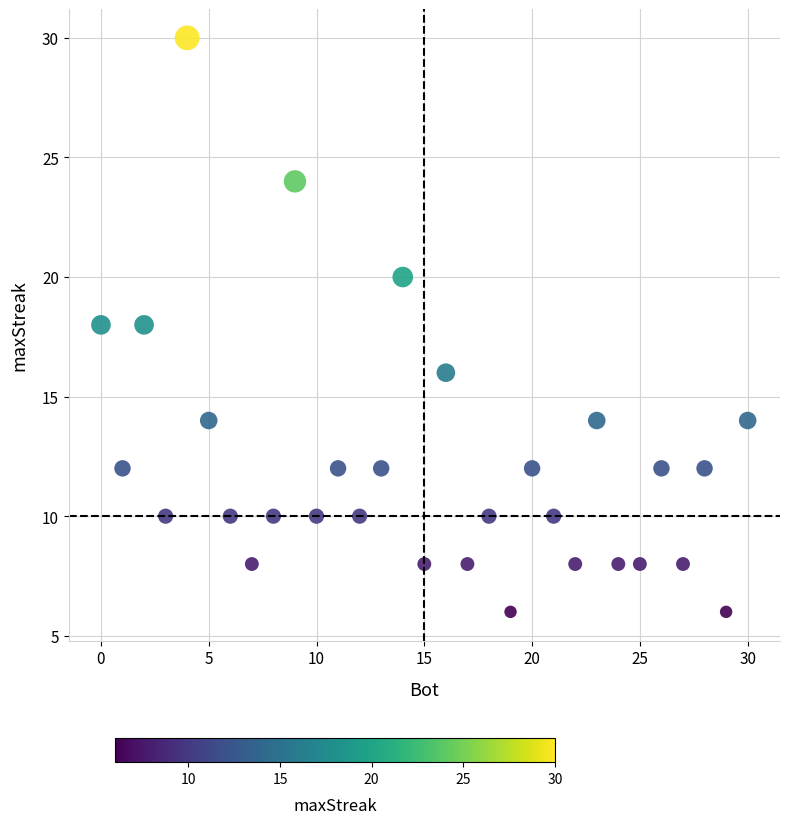

What is the range of Y values (max minus min)?

24